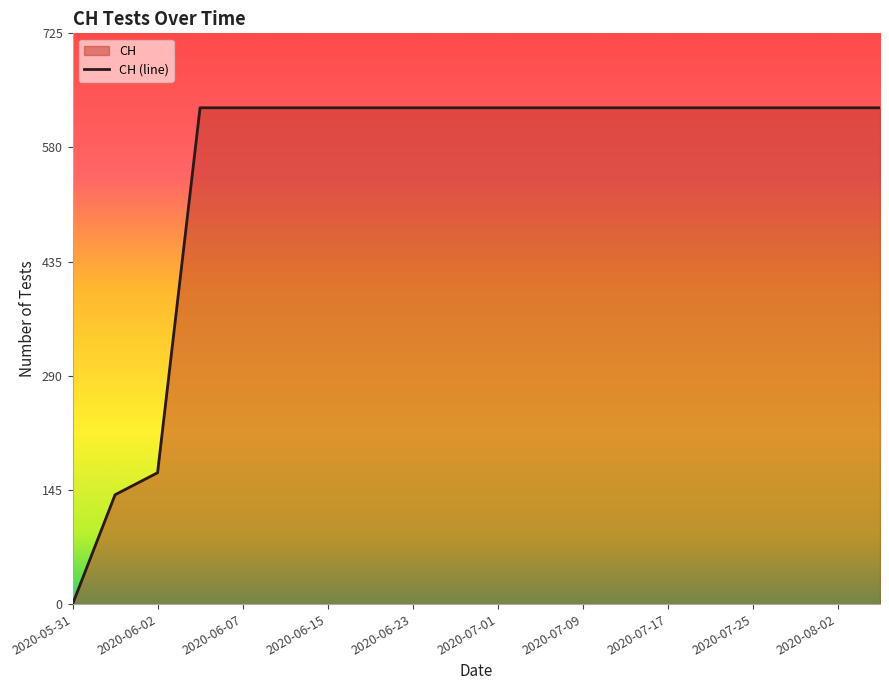

What is the value of the 4th point from the left?

631